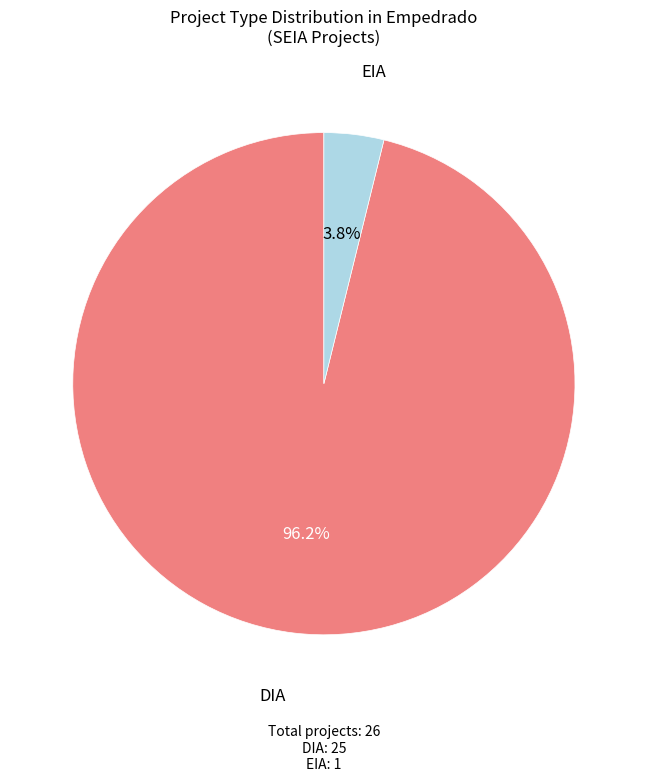

Is there a majority slice in this chart?

Yes